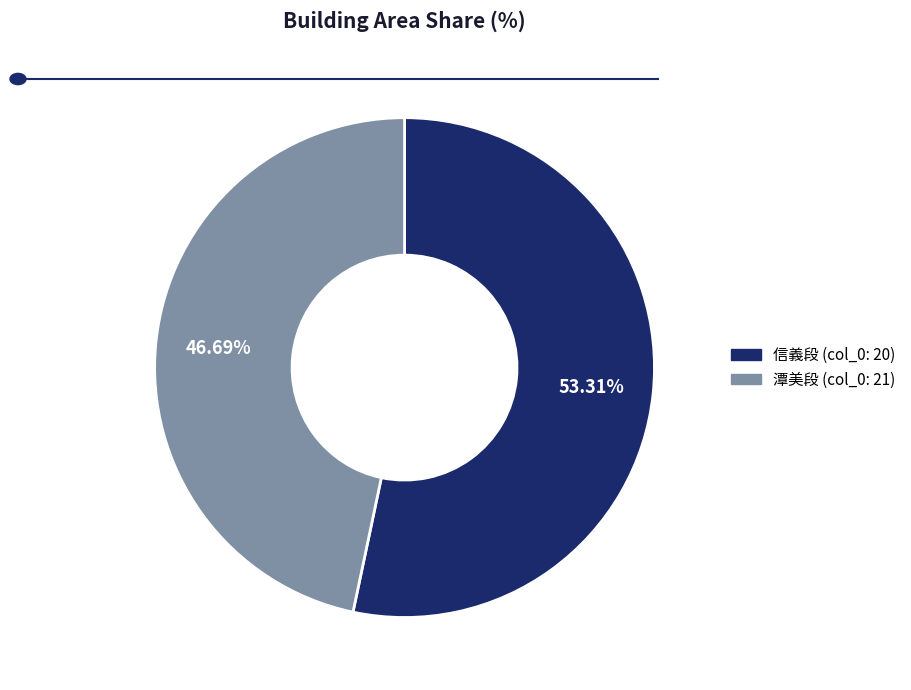

Rank the categories by value from highest to lowest.

信義段 (col_0: 20), 潭美段 (col_0: 21)